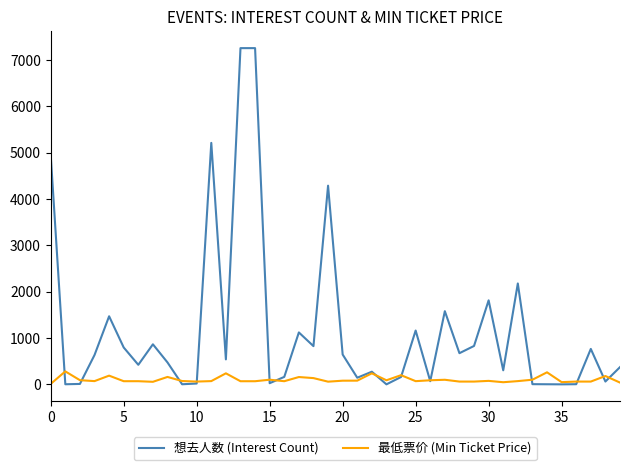

Which series has the widest spread of values?

想去人数 (Interest Count)